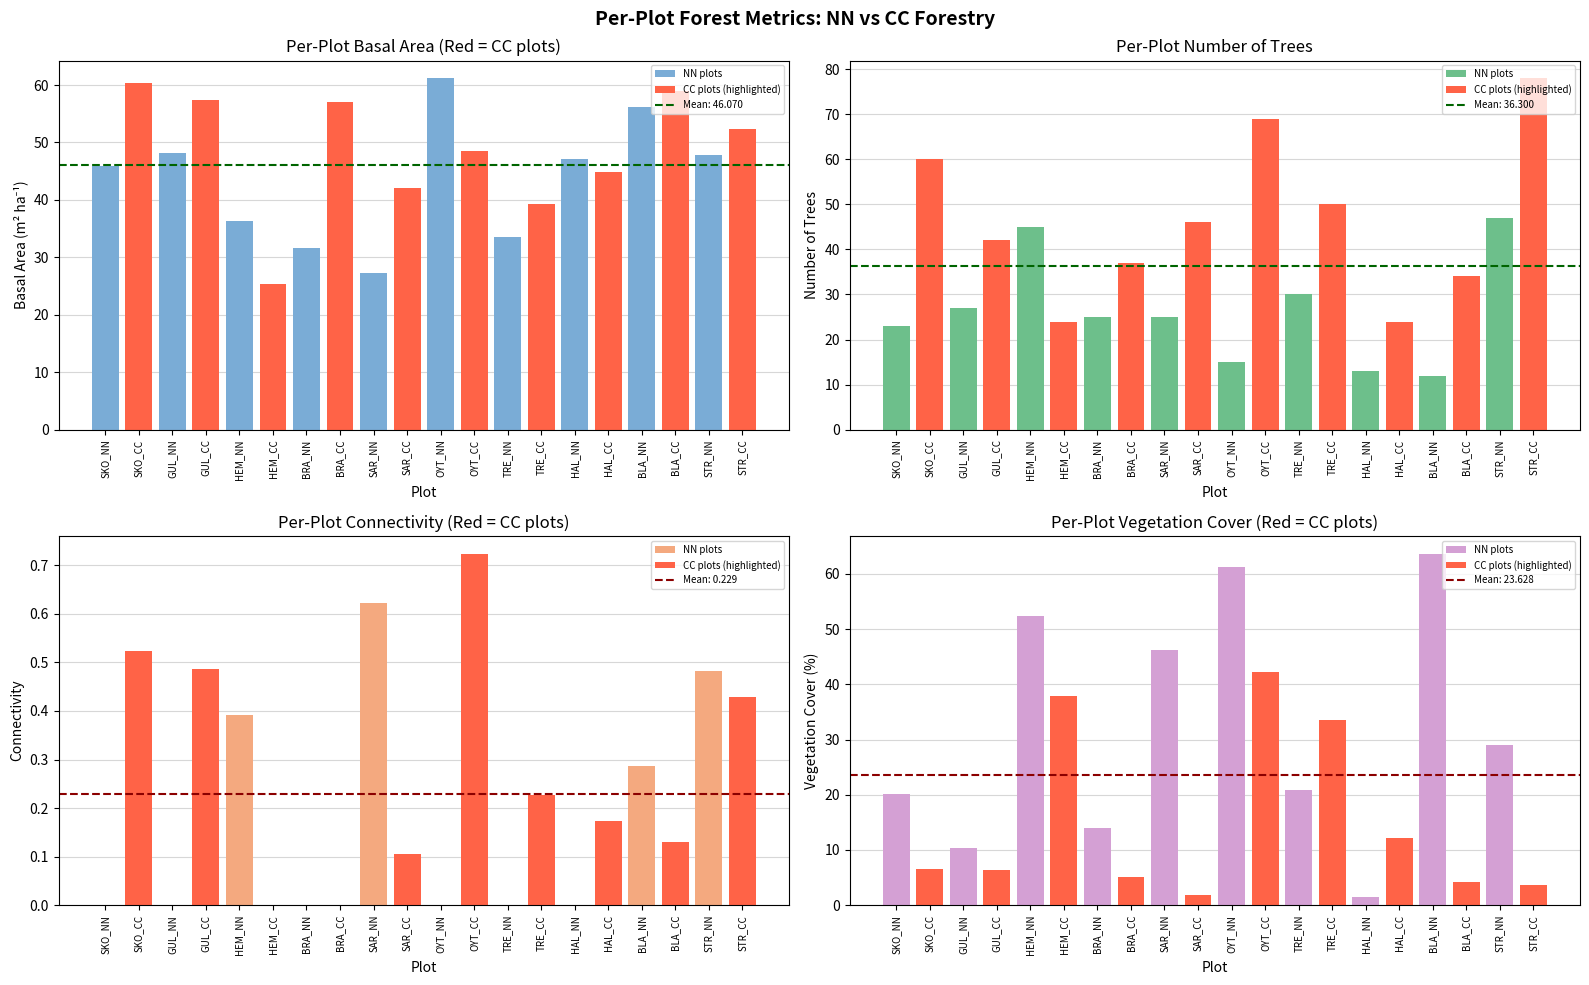

What is the label of the 2nd bar from the right?

STR_NN